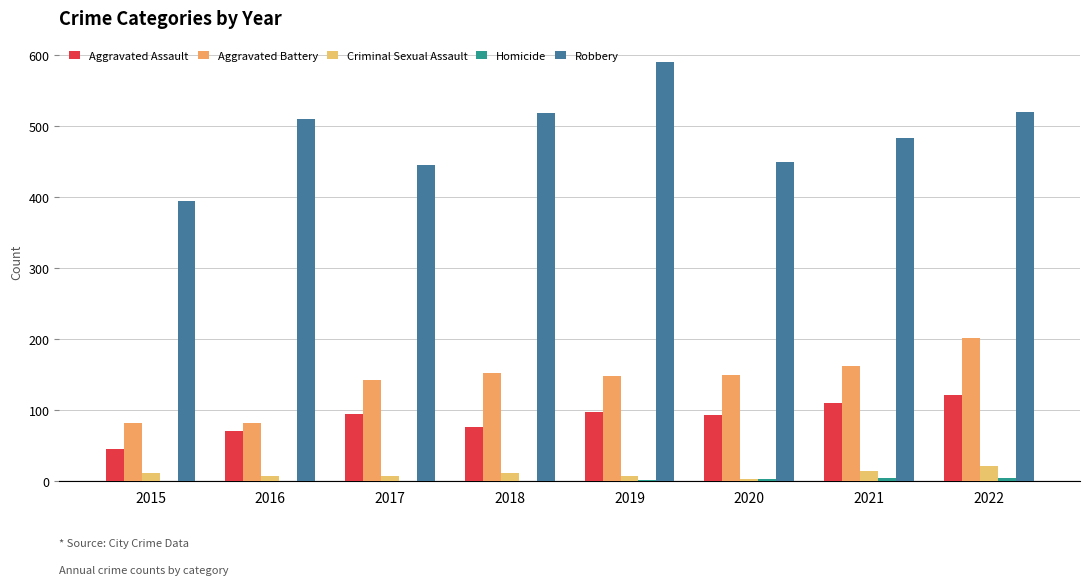

What is the sum of all Aggravated Assault values?

712